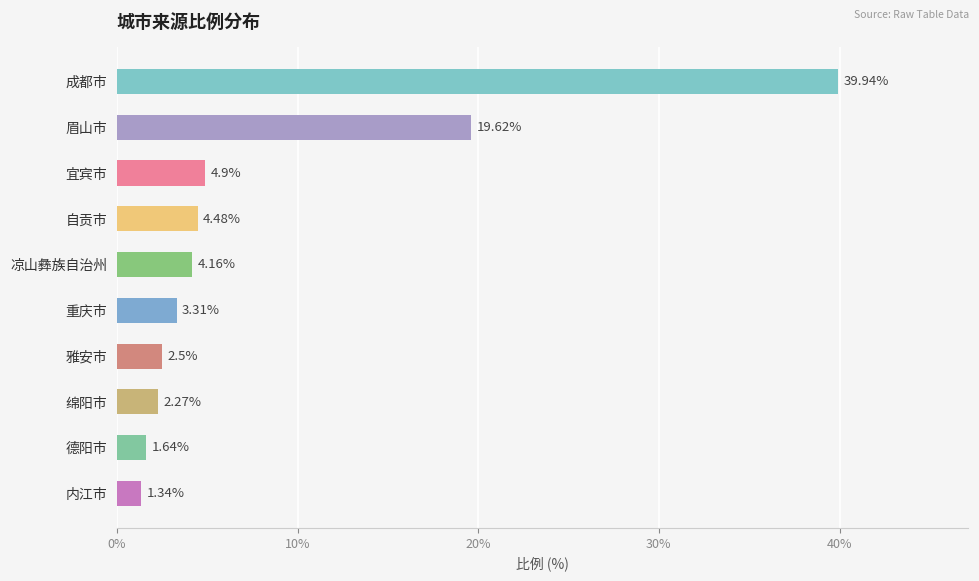

What is the greatest value displayed?

39.9